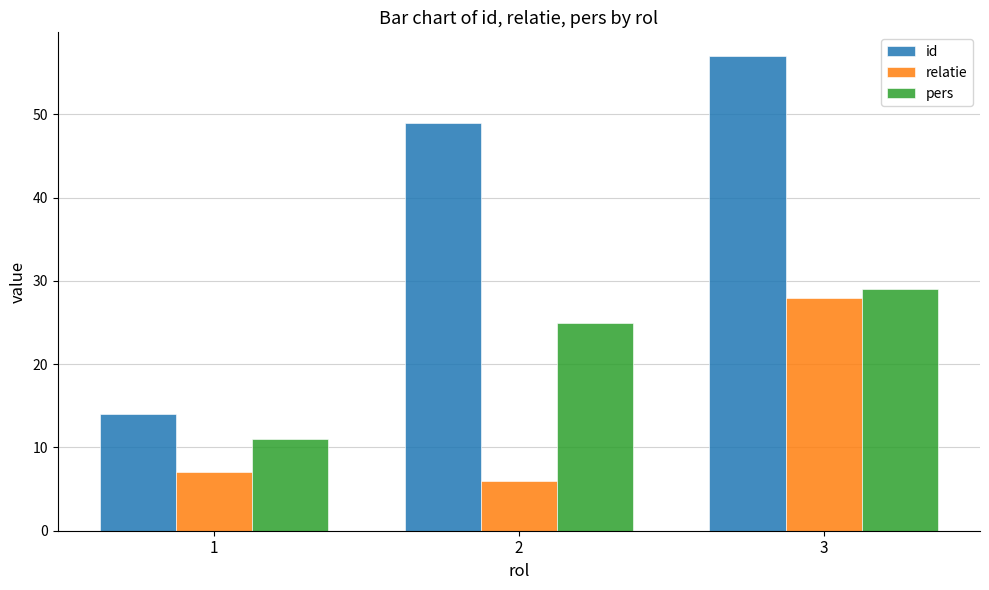

How many data points does each series have?

3